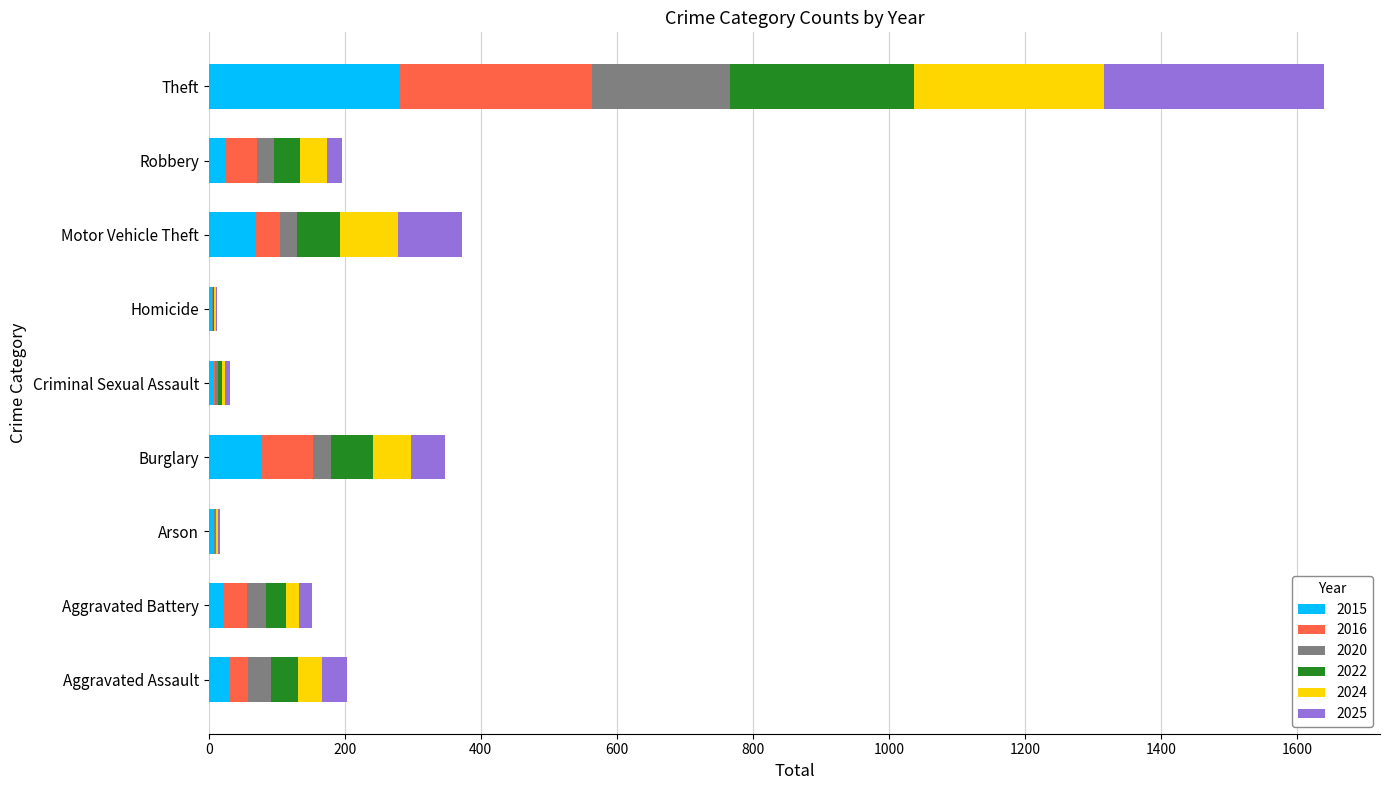

At which category is the sum across all series the highest?

Theft